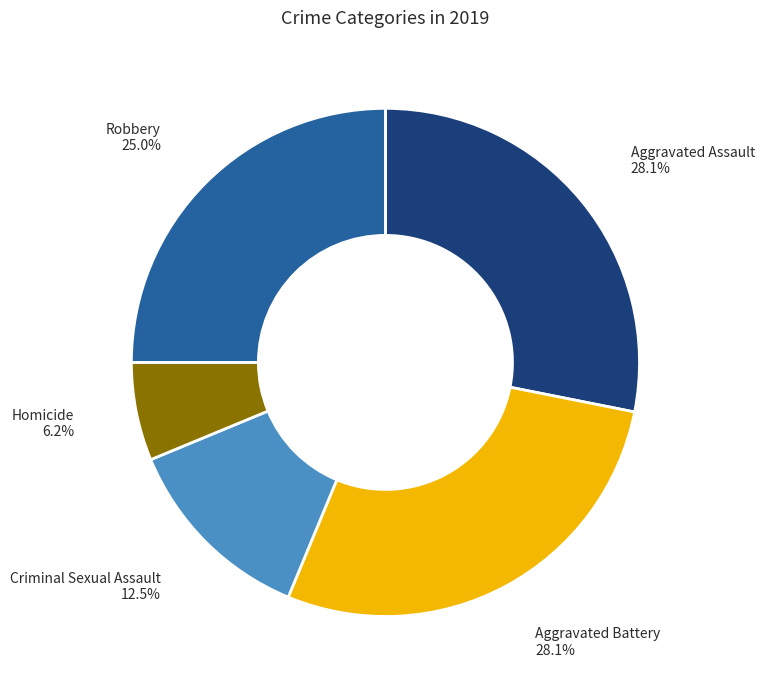

What percentage is NOT represented by Aggravated Assault?

71.9%